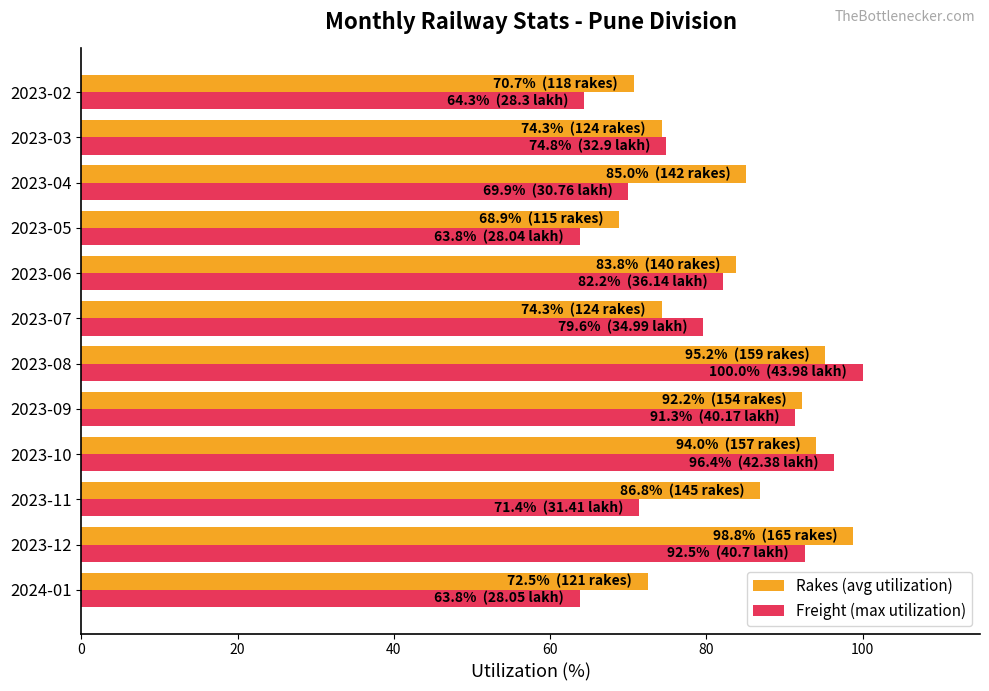

Is the value of Rakes (avg utilization) at 2023-10 greater than the value of Freight (max utilization) at 2024-01?

Yes